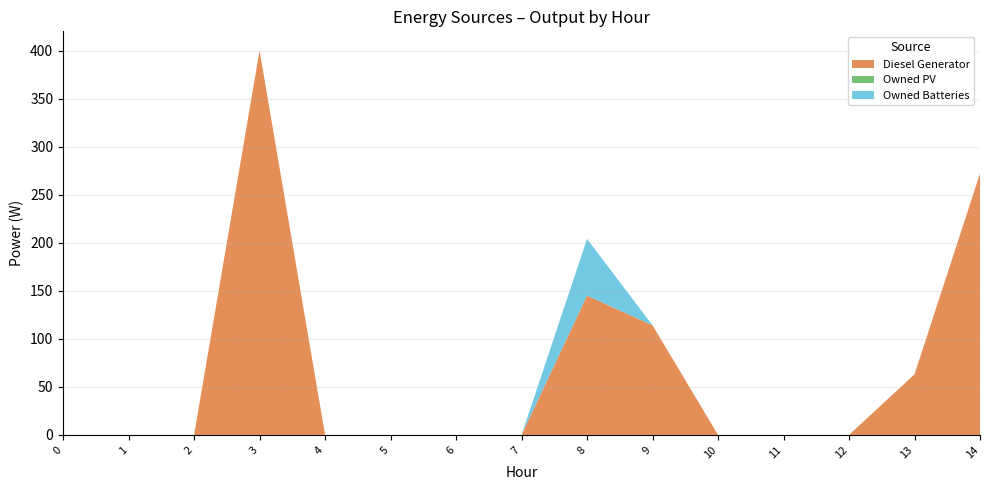

Reading left to right, extract all data points from this chart.

Diesel Generator: 0	0	0	400	0	0	0	0	145	114	0	0	0	63	272
Owned PV: 0	0	0	0	0	0	0	0	0	0	0	0	0	0	0
Owned Batteries: 0	0	0	0	0	0	0	0	59	0	0	0	0	0	0